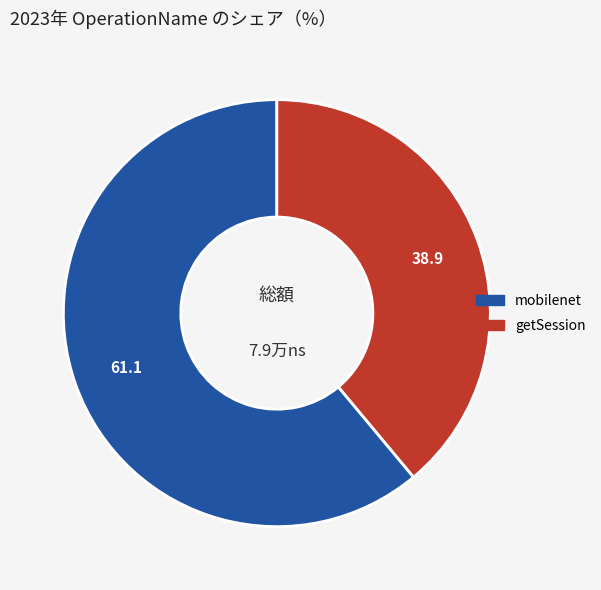

Is it true that getSession is 52% of the pie?

False